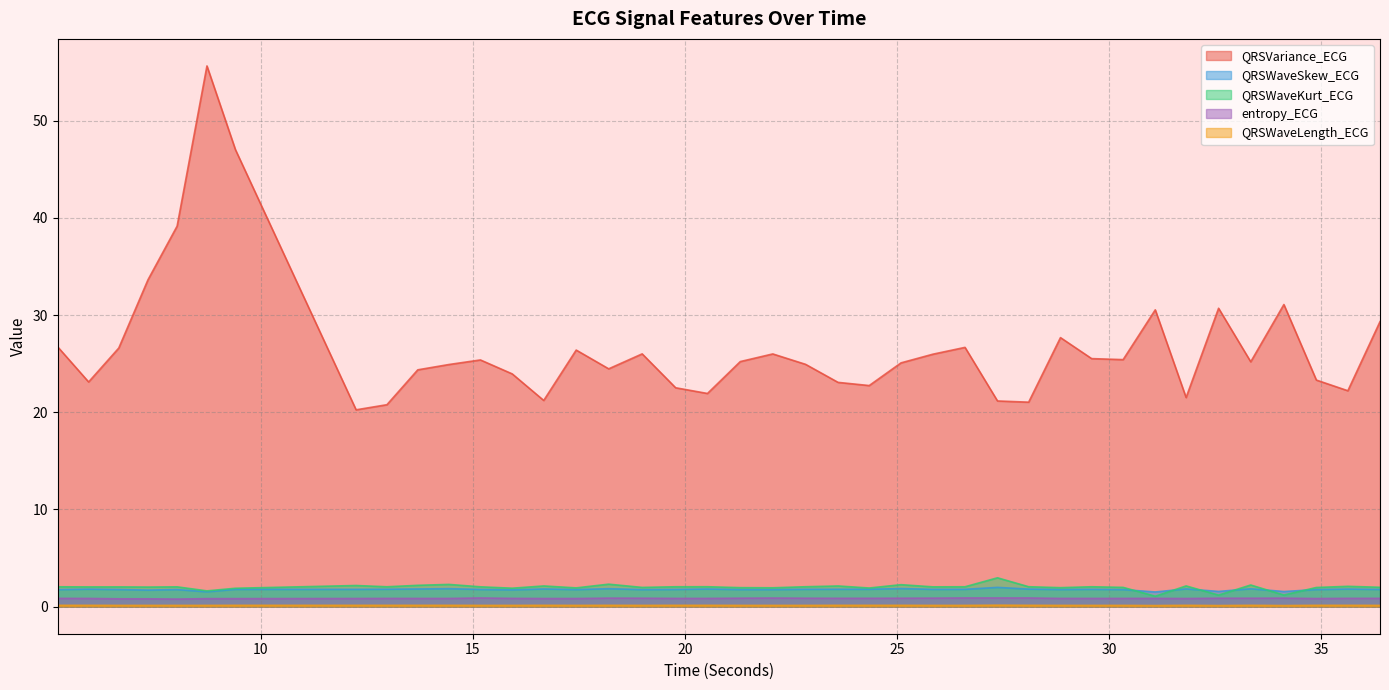

How many interior local valleys does the QRSWaveLength_ECG series have?

5